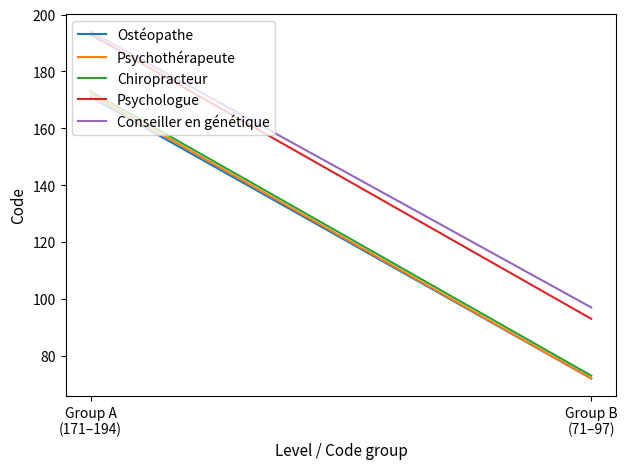

What are all the series names shown in the legend?

Ostéopathe, Psychothérapeute, Chiropracteur, Psychologue, Conseiller en génétique